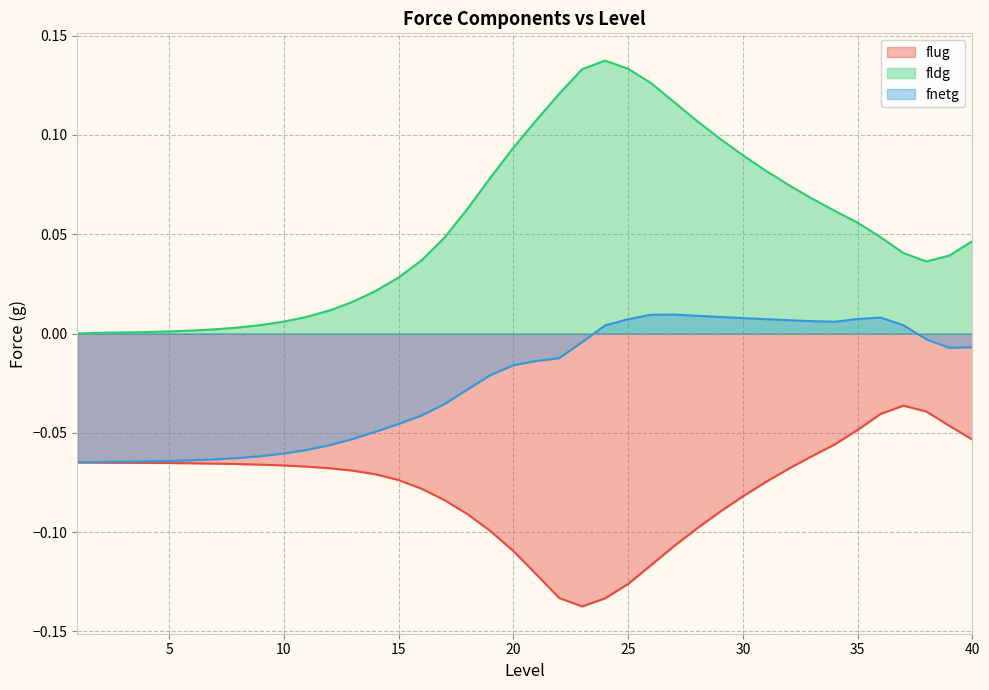

How many lines are shown in the chart?

3